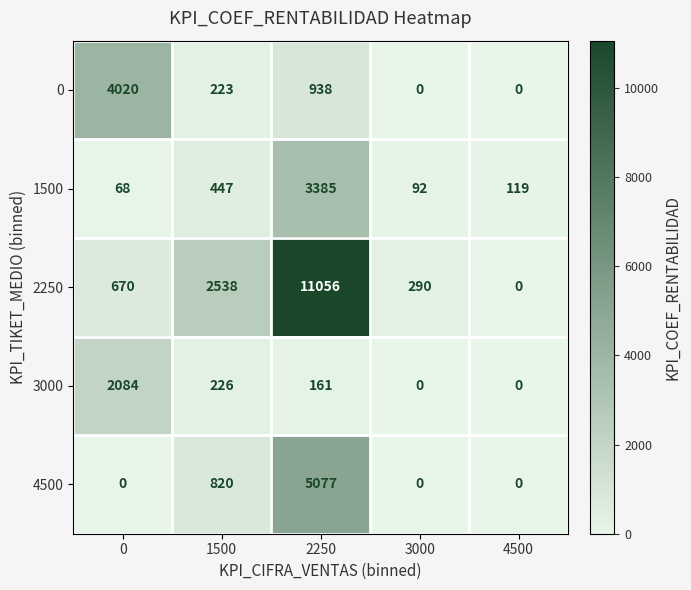

Which series changed the most between 0 and 4500?

0